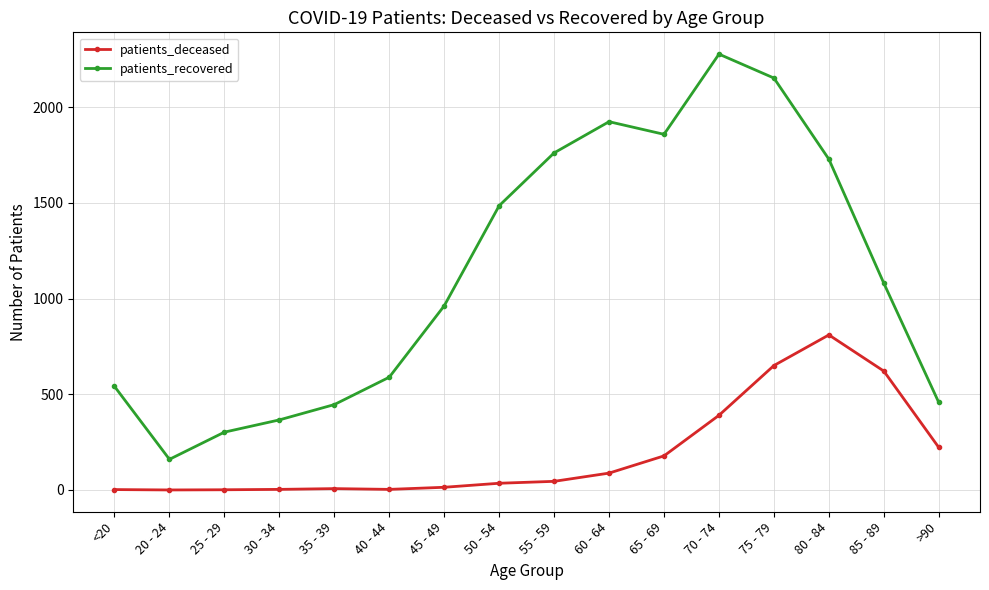

What is the highest value of the patients_recovered series?

2277